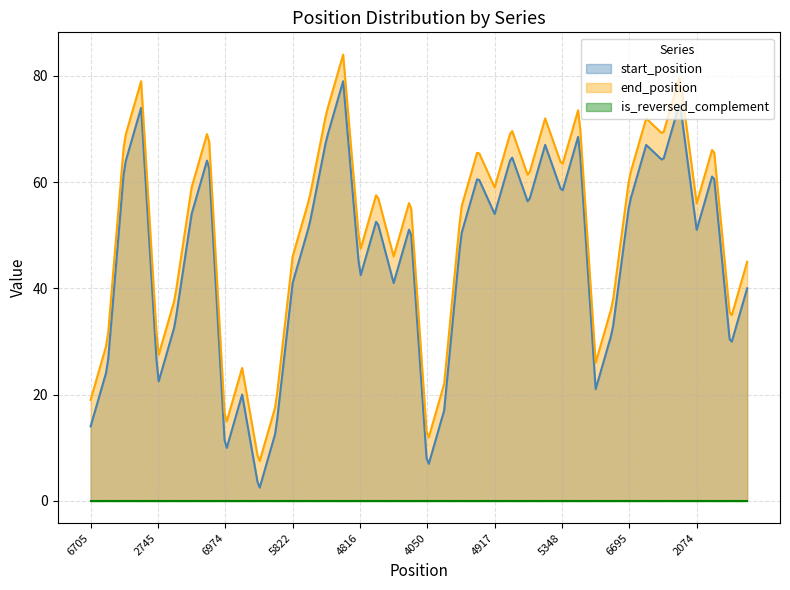

At how many categories does at least one series exceed 8?

299